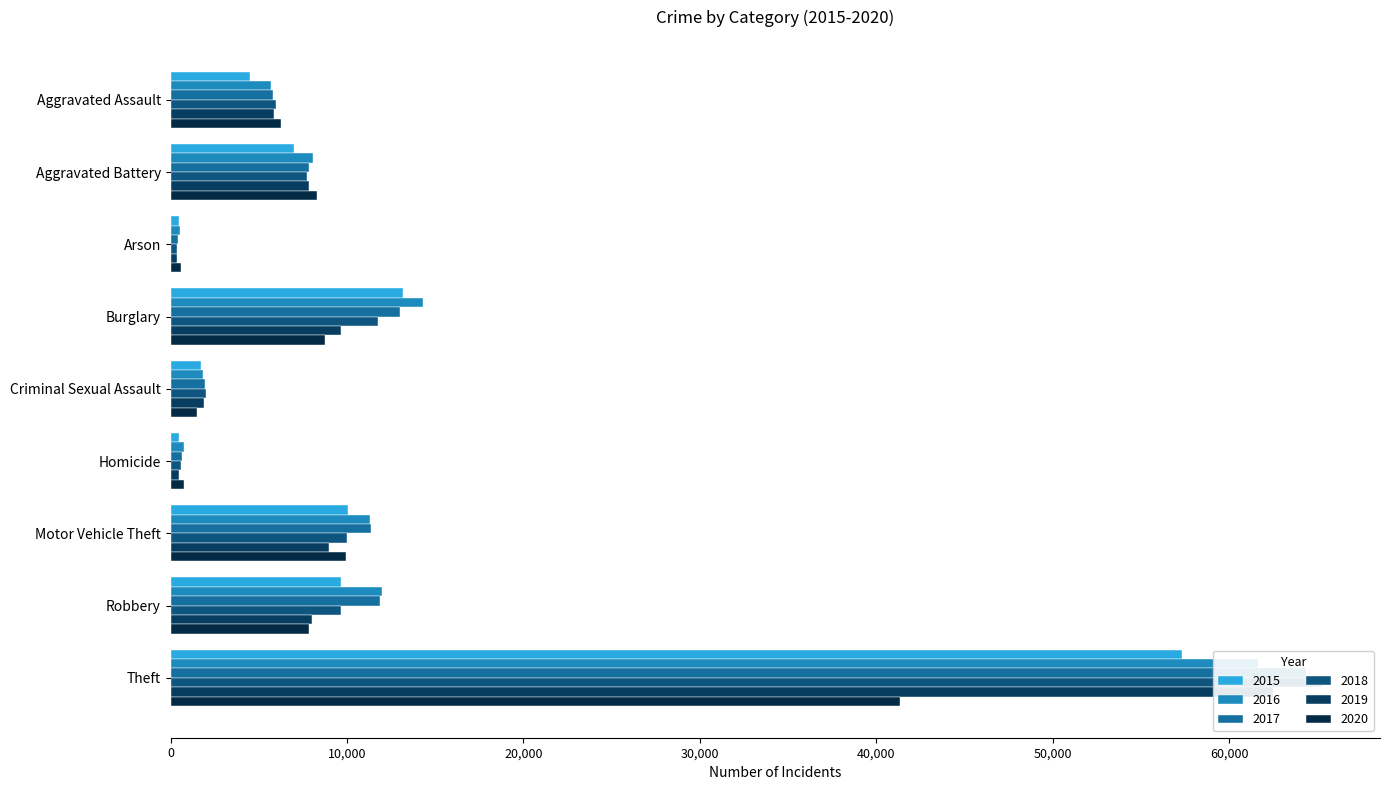

What is the difference between the 2016 values at Arson and Homicide?

271